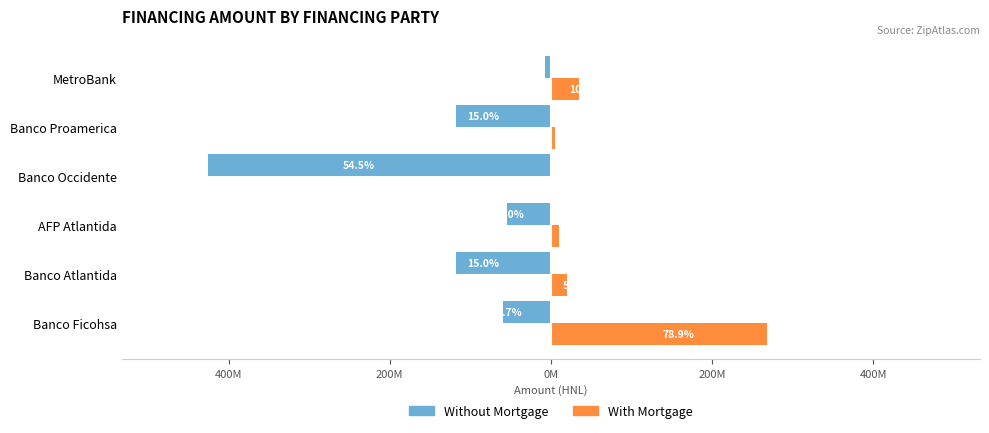

What are all the series names shown in the legend?

Without Mortgage, With Mortgage